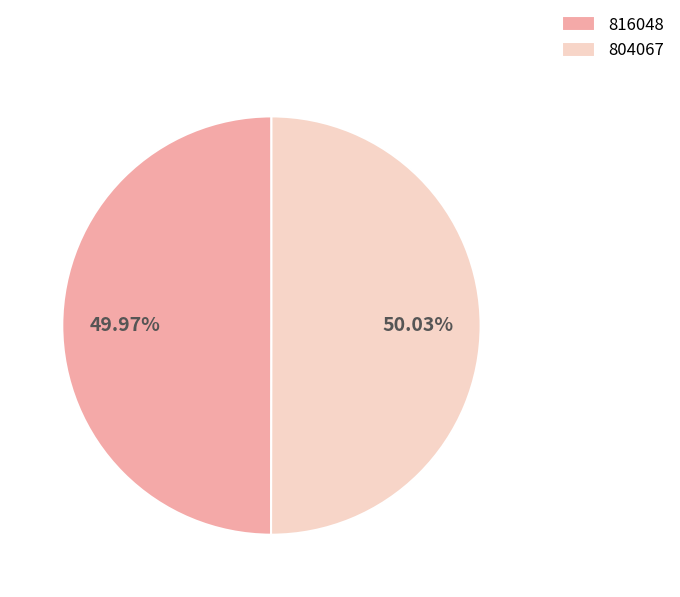

What percentage do 804067 and 816048 together represent?

100.0%